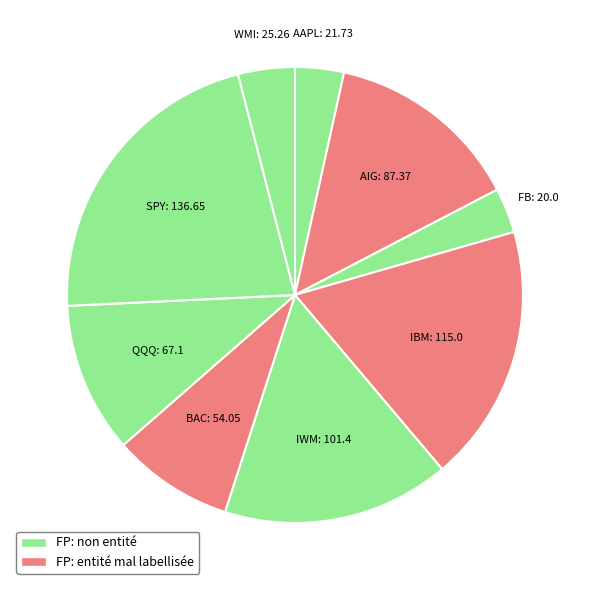

To the nearest percent, what is the average slice percentage?

11%